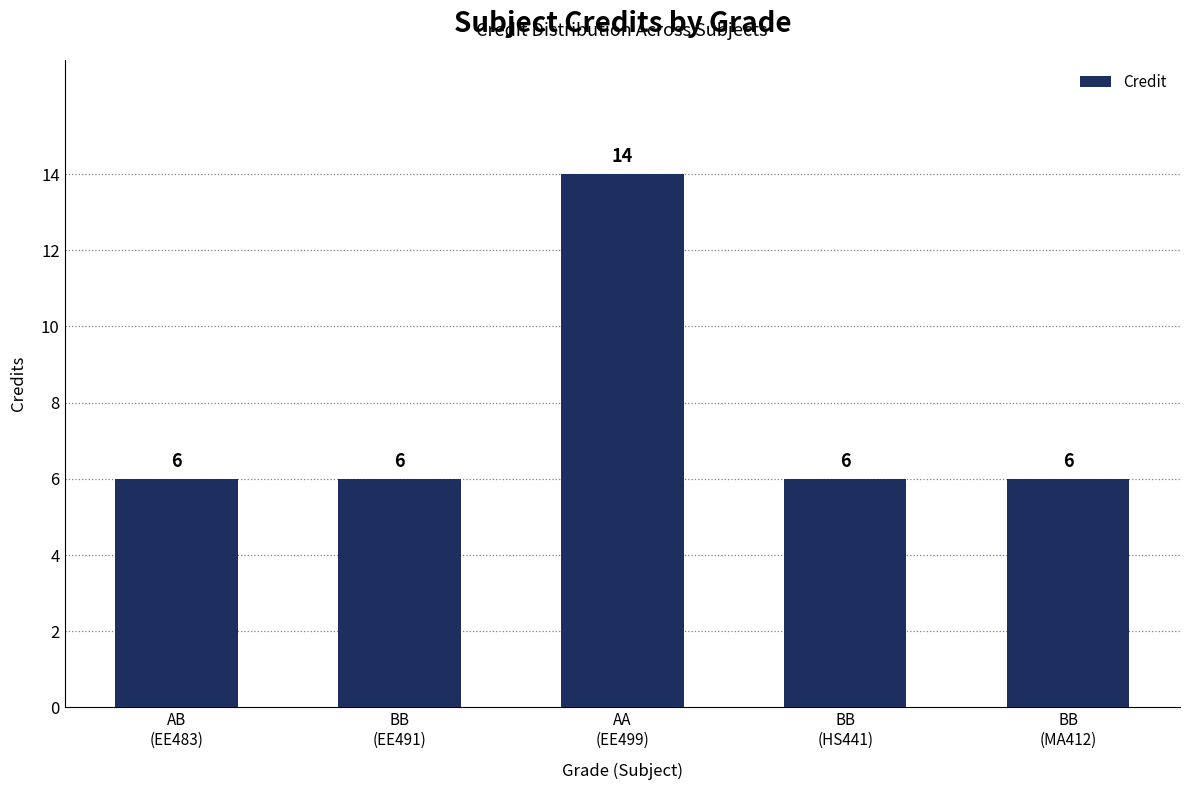

What is the difference between the maximum and minimum values?

8